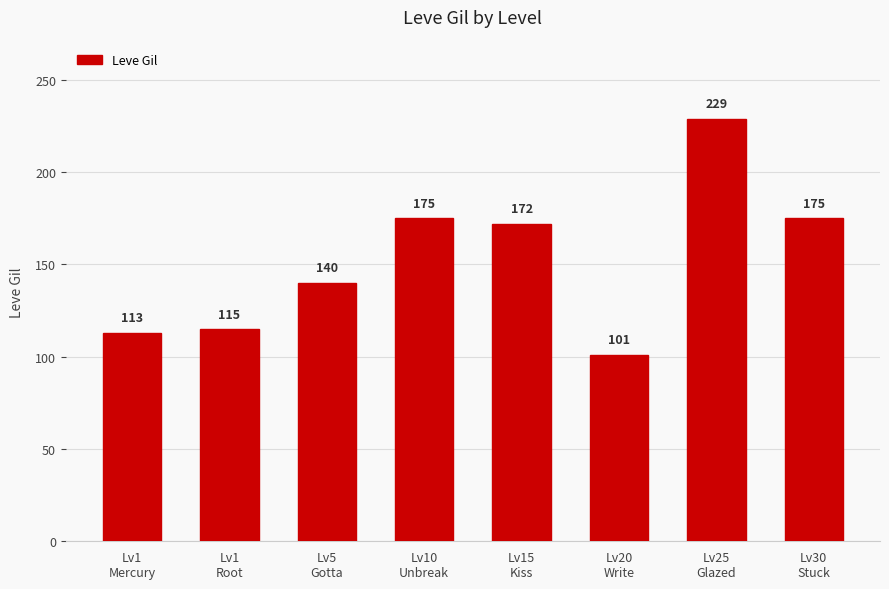

Reading left to right, extract all data points from this chart.

Lv1
Mercury=113	Lv1
Root=115	Lv5
Gotta=140	Lv10
Unbreak=175	Lv15
Kiss=172	Lv20
Write=101	Lv25
Glazed=229	Lv30
Stuck=175